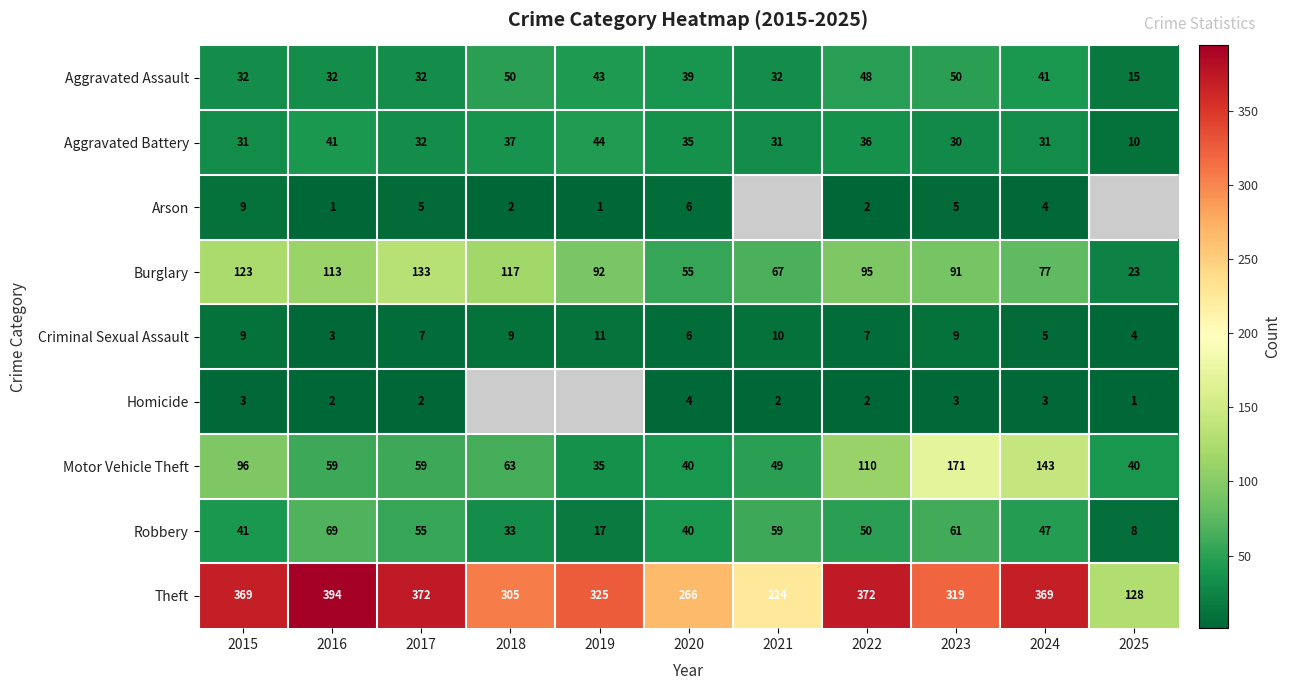

What is the approximate value of Aggravated Battery at 2017, to the nearest 10?

30